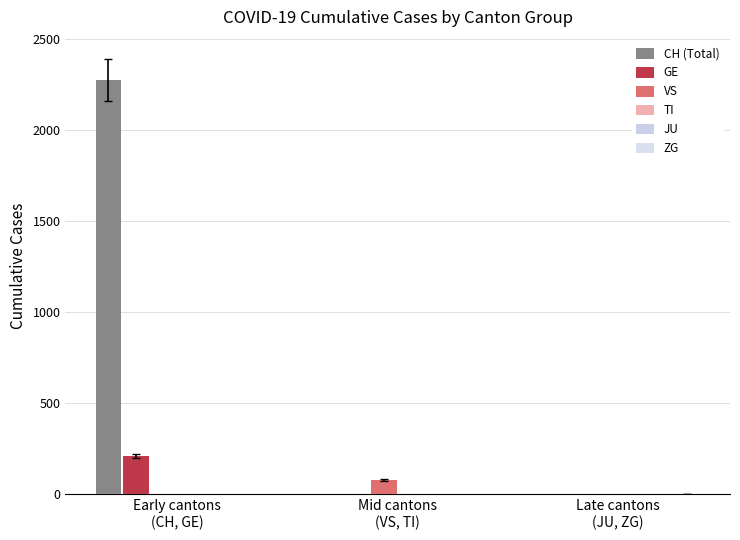

How many values in the CH (Total) series exceed 0?

1